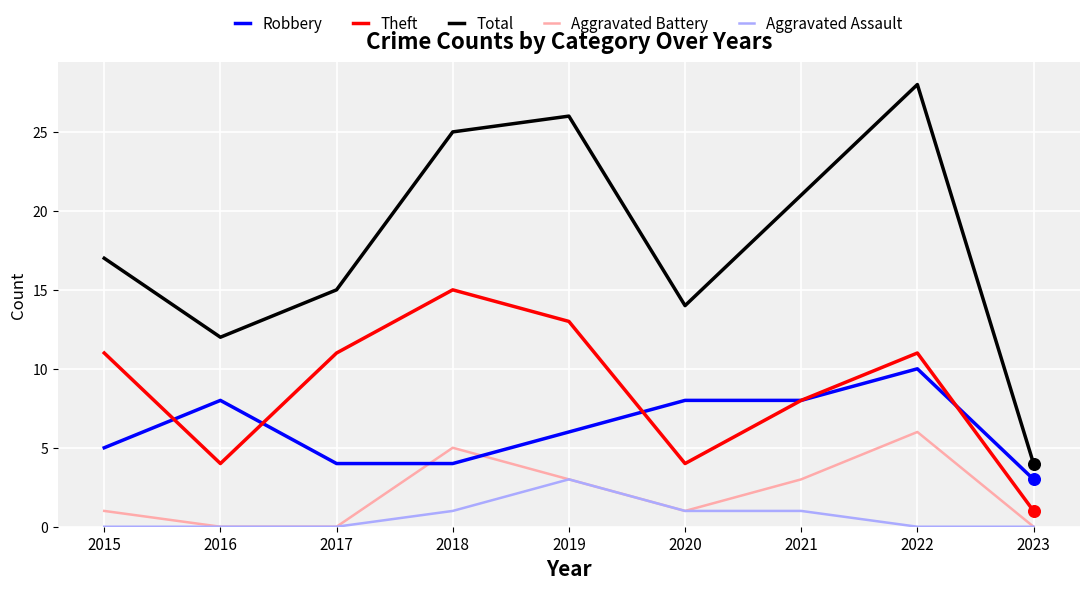

At which category is the sum across all series the highest?

2022